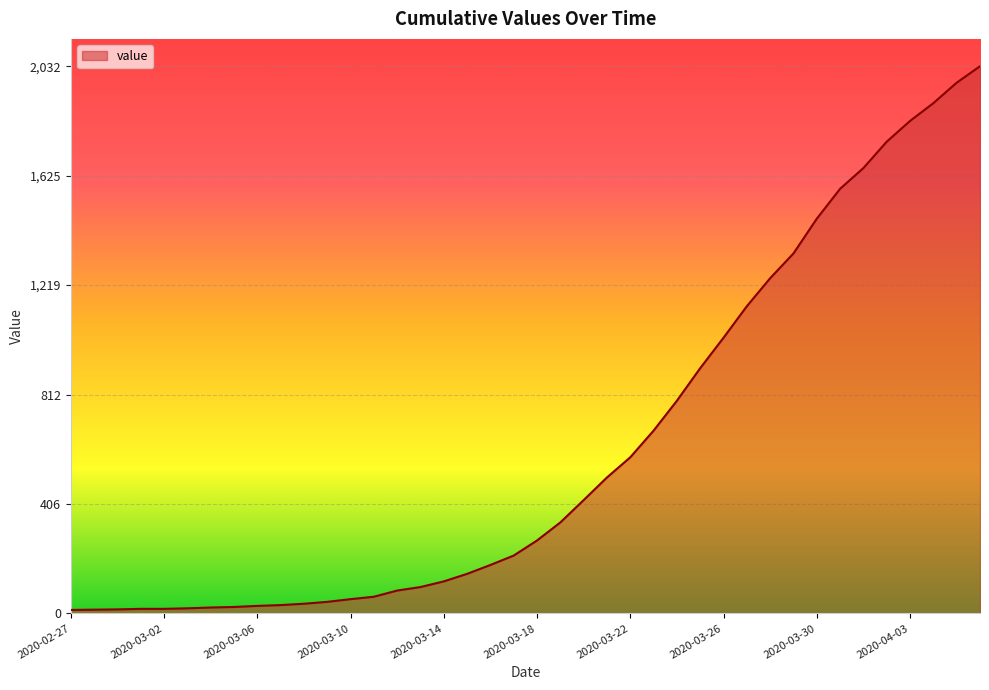

What is the maximum value shown in the chart?

2032